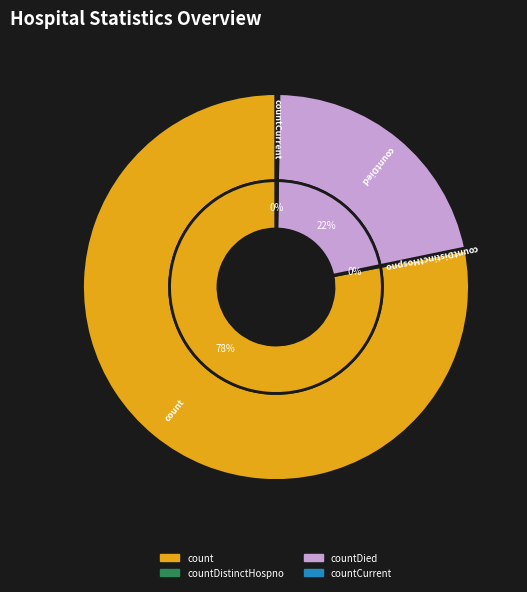

Which slice represents more than half of the pie?

count